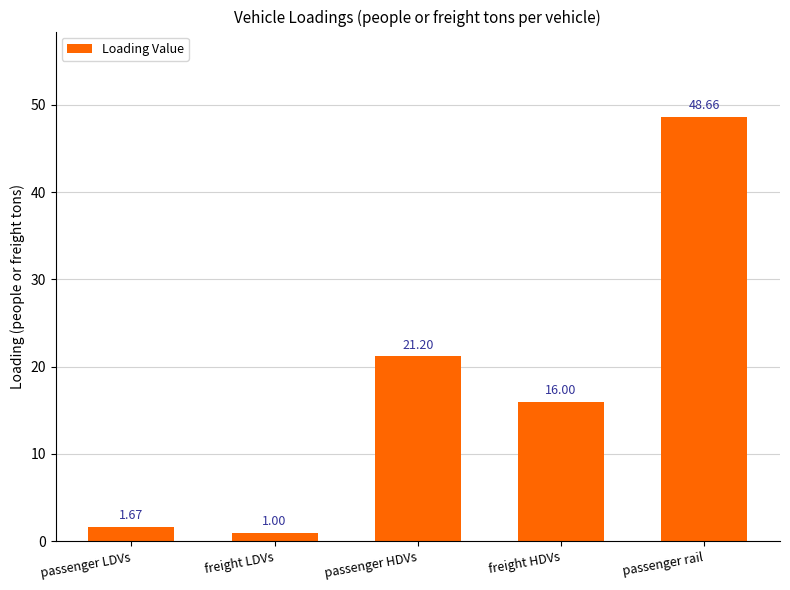

At which label is the value closest to 24?

passenger HDVs